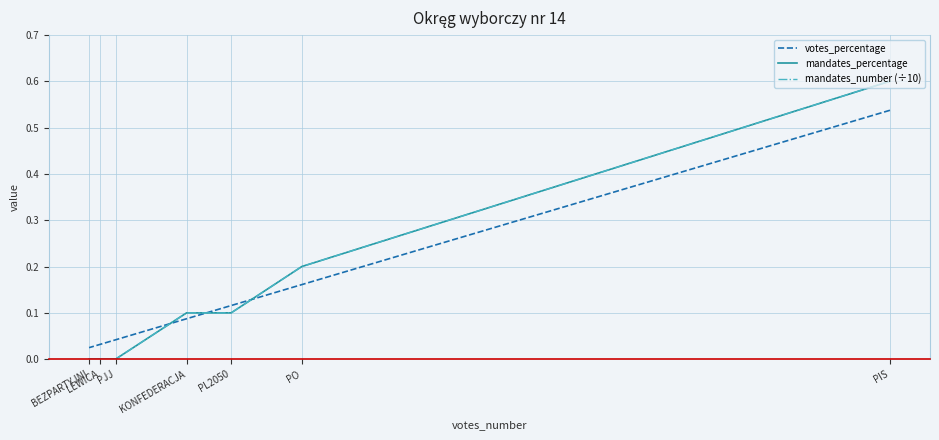

What is the sum of the votes_percentage values at PIS and PL2050?

0.7